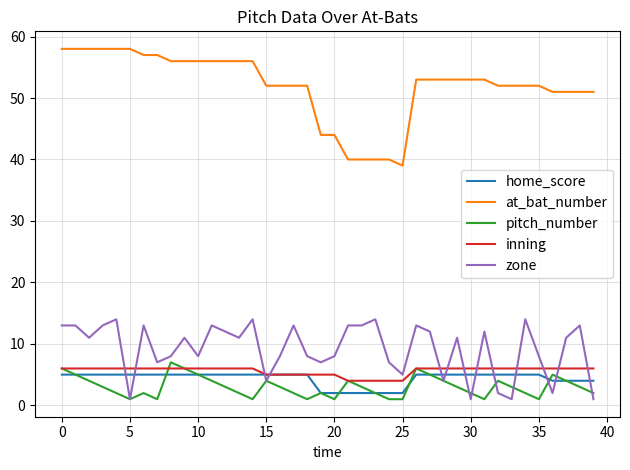

What is the greatest value displayed?

58